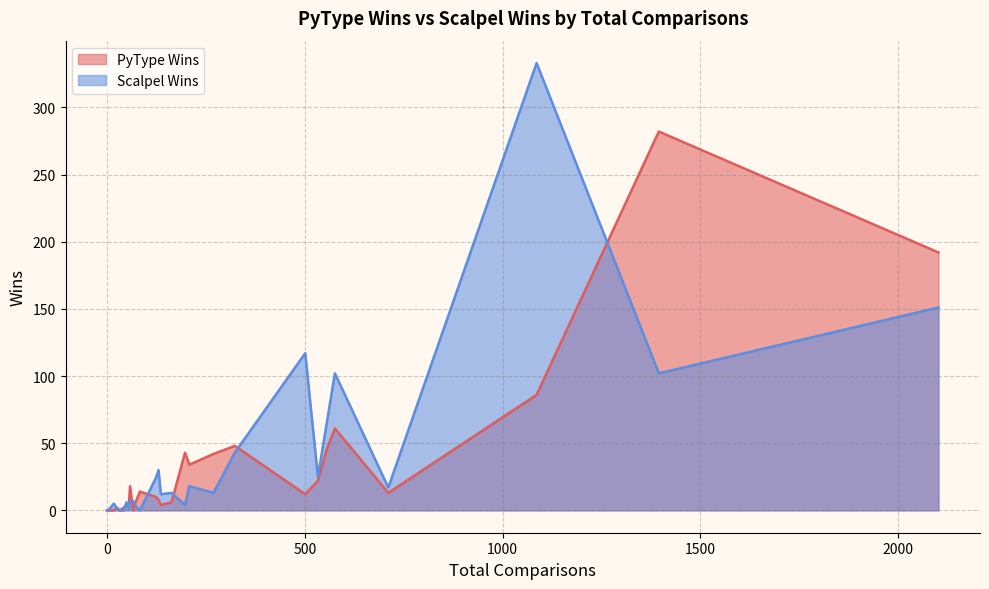

True or false: Scalpel Wins has more than 0 points higher than both neighbors.

True